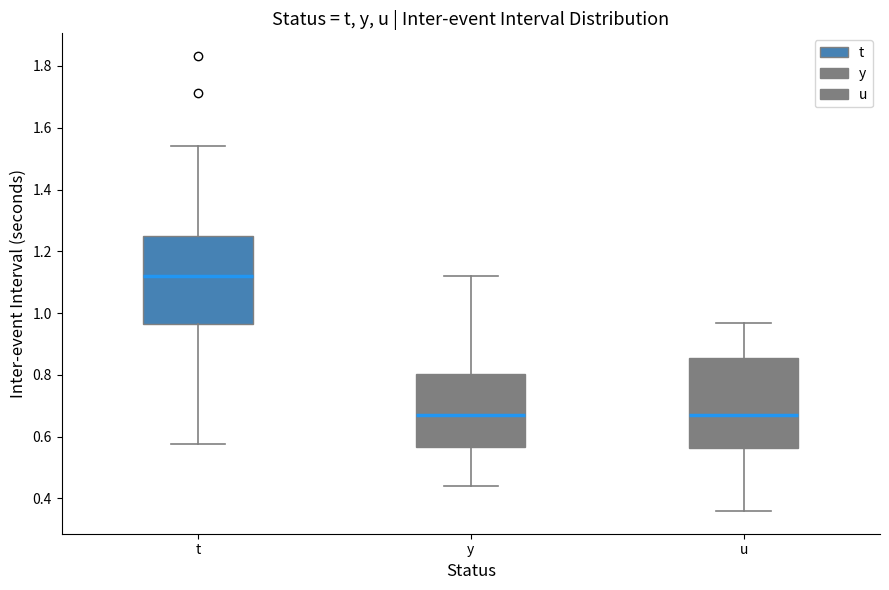

Reading left to right, read every box against the y-axis: the position of its median line, the range the box covers, and the ends of its whiskers. The values are not printed on the chart, so give them approximately, as read against the axis.

t: median 1.12, box 0.96 to 1.24, whiskers 0.58 to 1.54
y: median 0.68, box 0.56 to 0.80, whiskers 0.44 to 1.12
u: median 0.68, box 0.56 to 0.86, whiskers 0.36 to 0.96